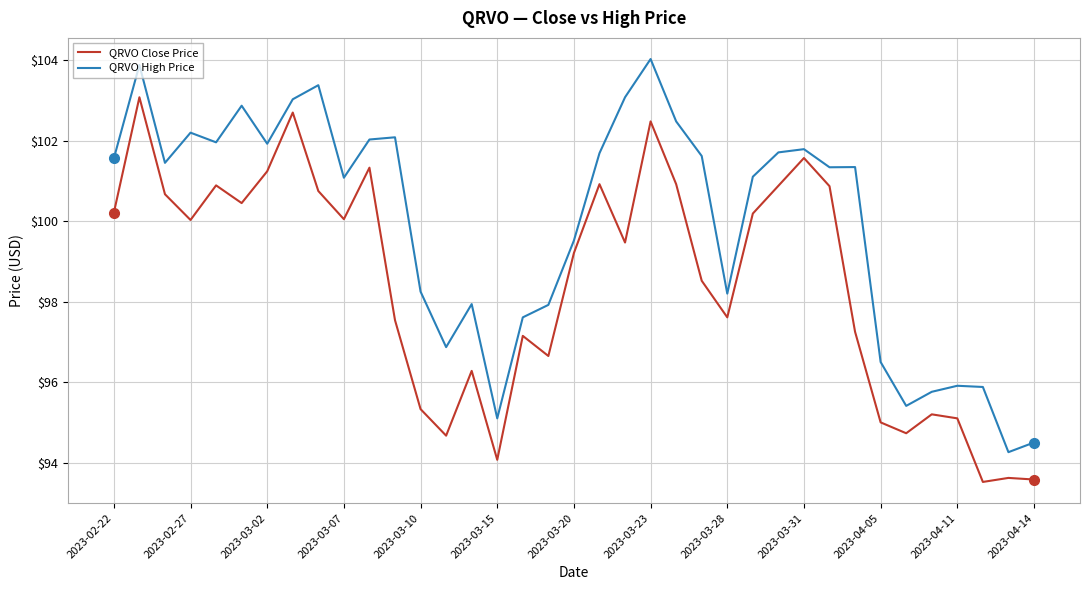

Rank the series by their average value, from highest to lowest.

QRVO High Price, QRVO Close Price